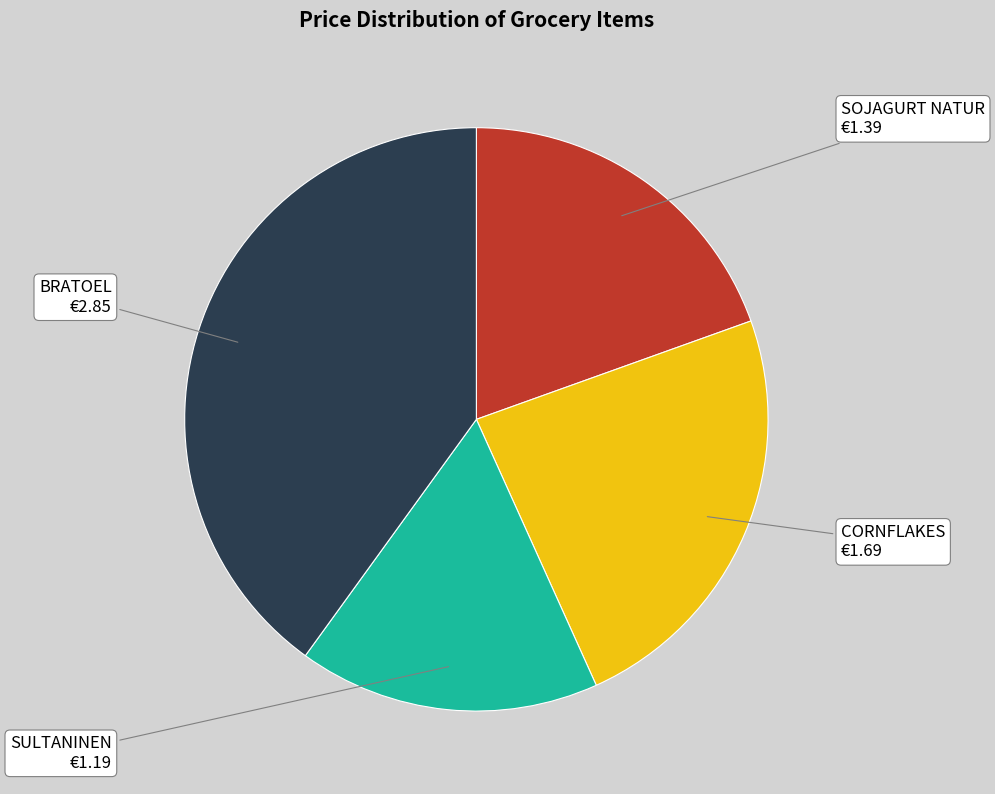

The SULTANINEN slice represents 29% of the pie. True or false?

False